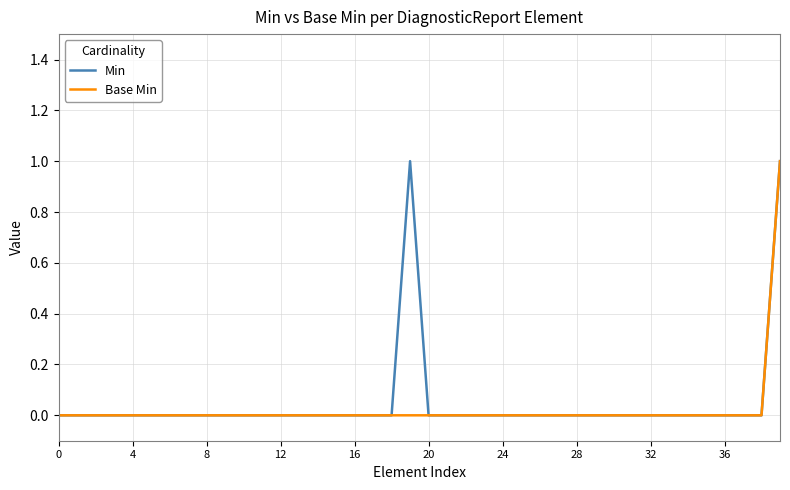

What are all the series names shown in the legend?

Min, Base Min